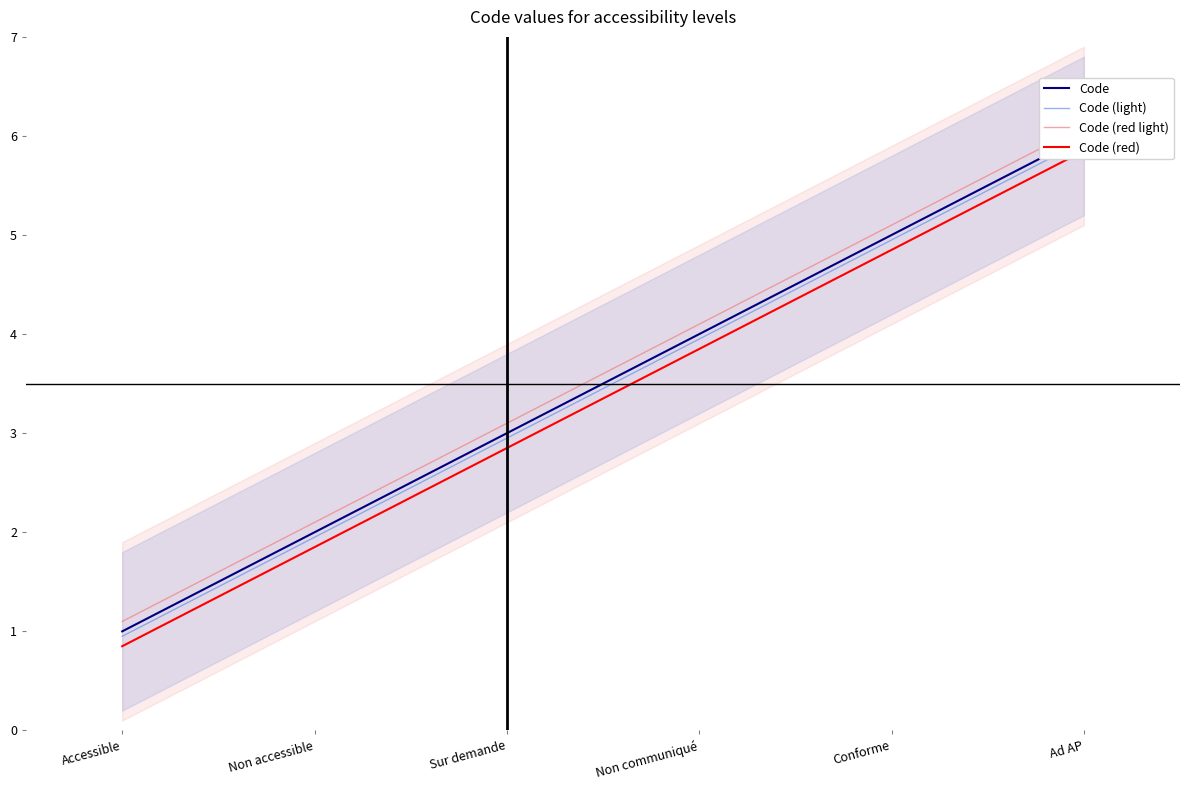

Is the value of Code (red) at Ad AP greater than the value of Code (light) at Ad AP?

No